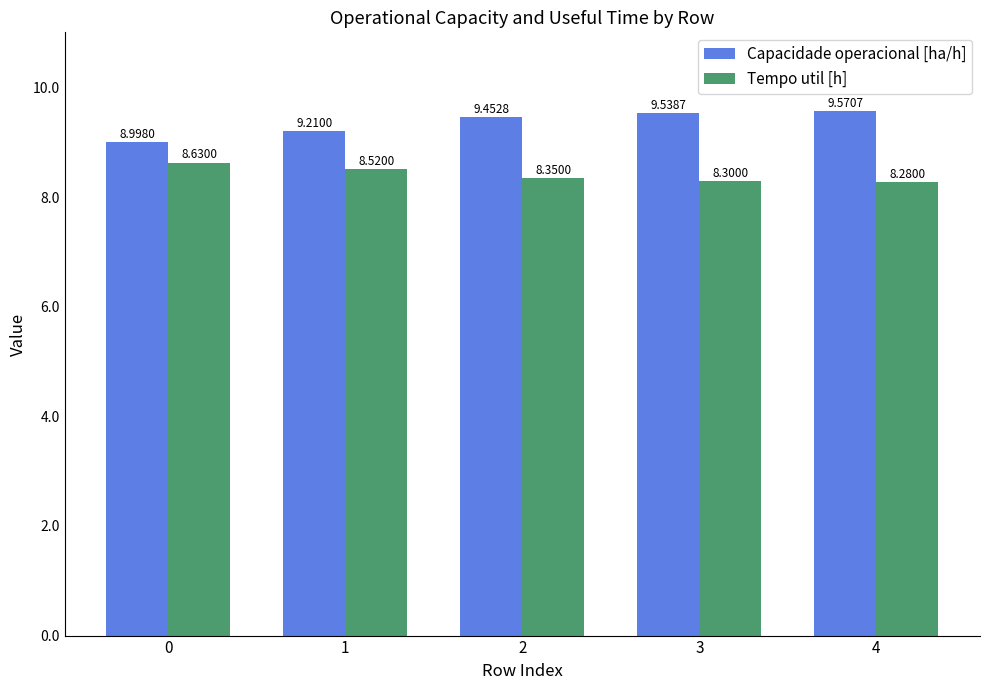

What is the value of the Capacidade operacional [ha/h] bar at the 5th from the left?

9.6